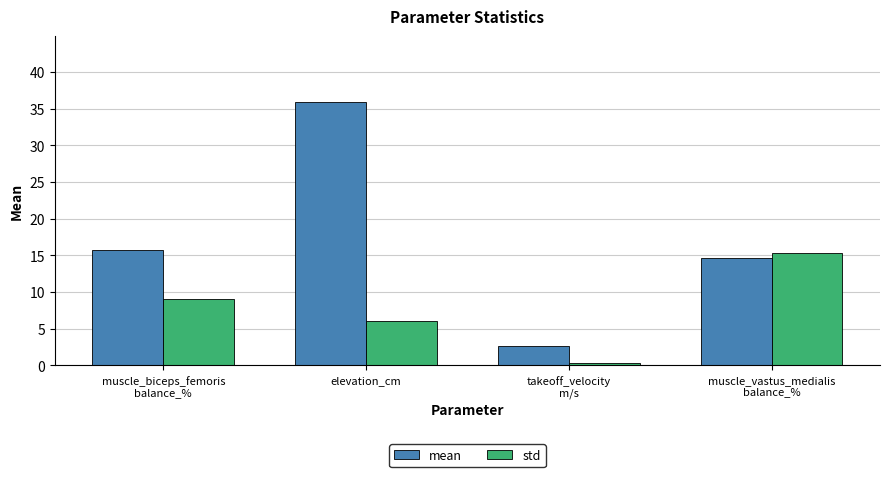

What is the label of the 3rd bar from the right?

elevation_cm